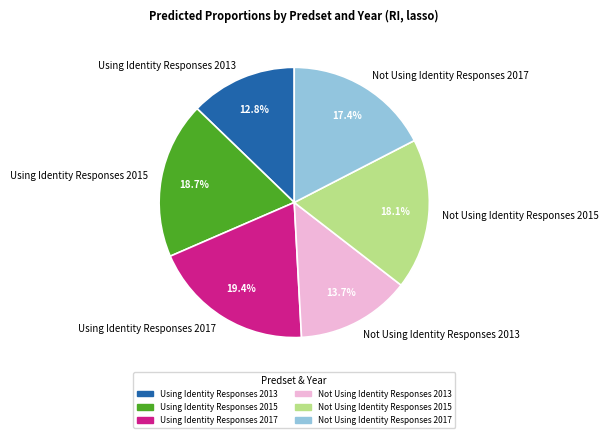

Is it true that Using Identity Responses 2013 is 7% of the pie?

False